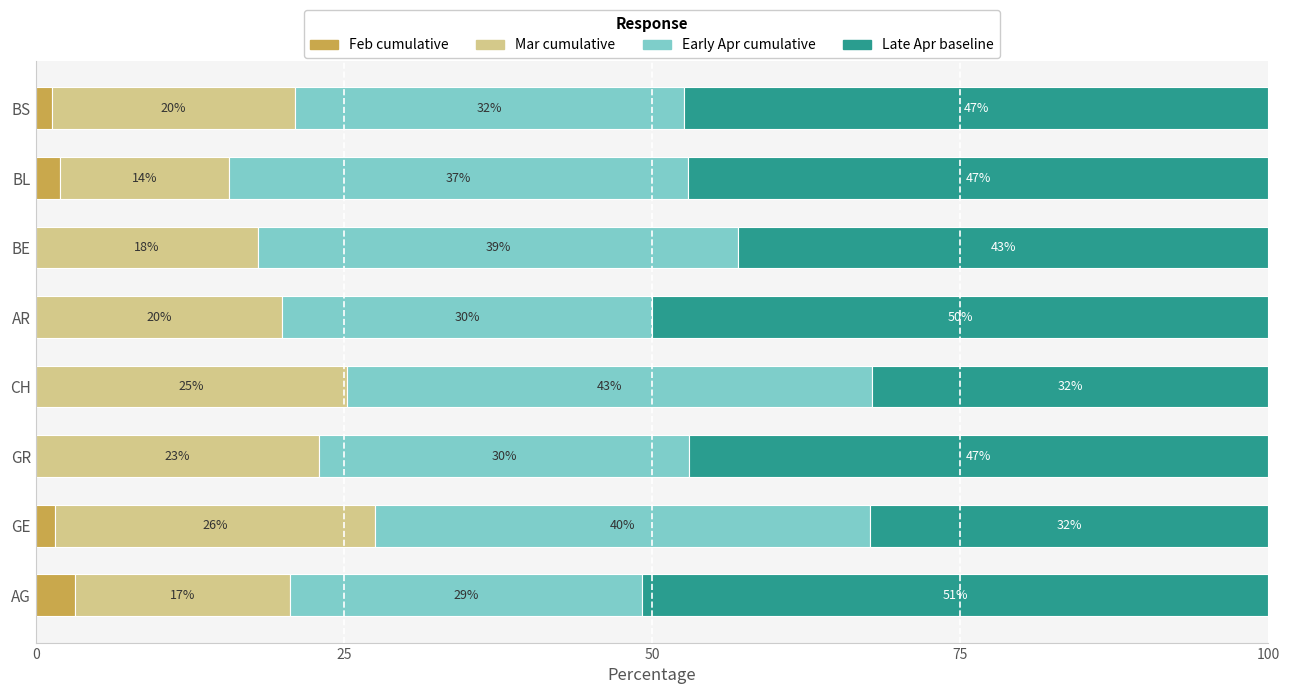

Is it true that Feb cumulative equals 0.0 at GR?

True